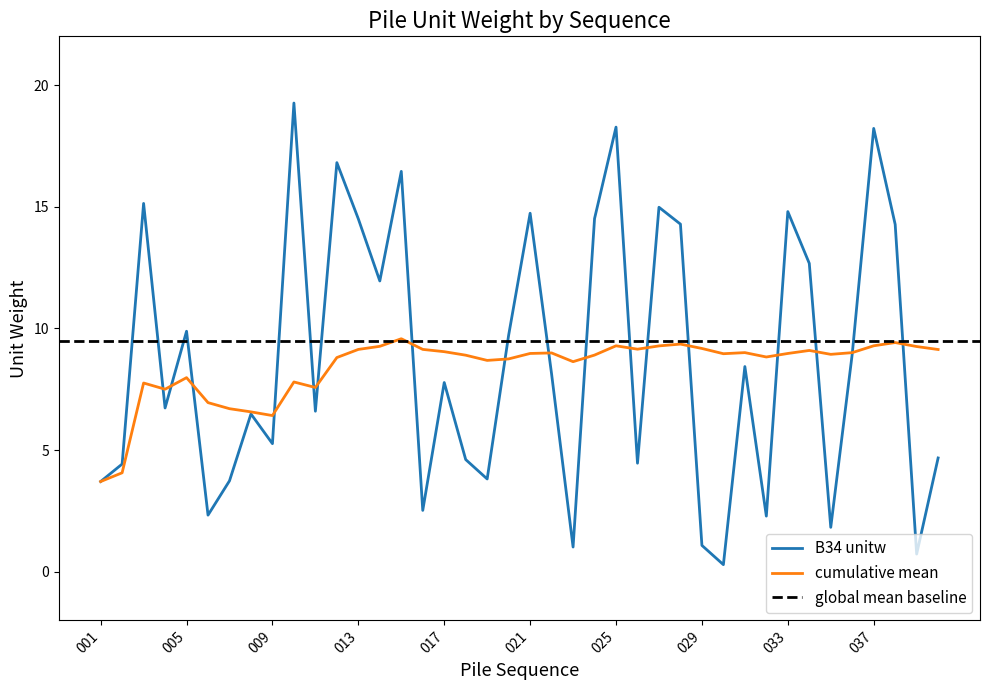

How many times do B34 unitw and cumulative mean cross each other?

17